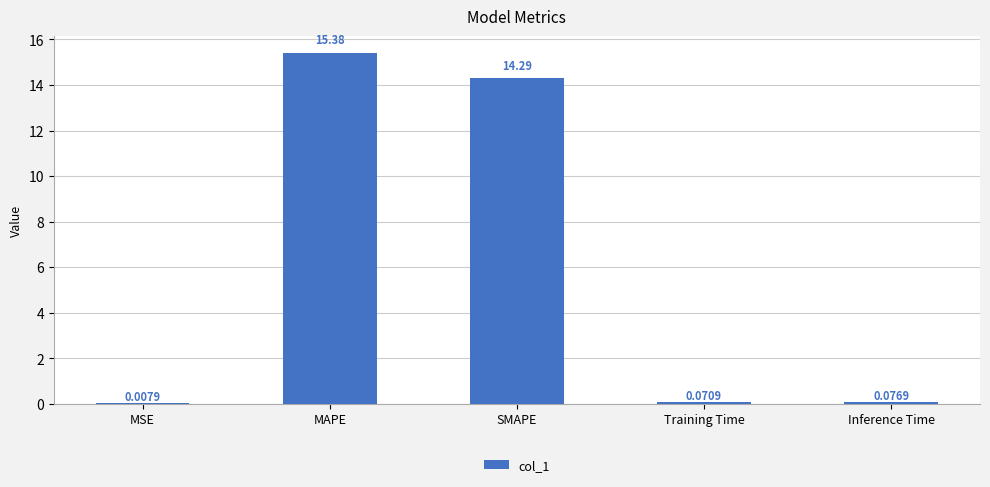

What is the sum of all values?

29.8